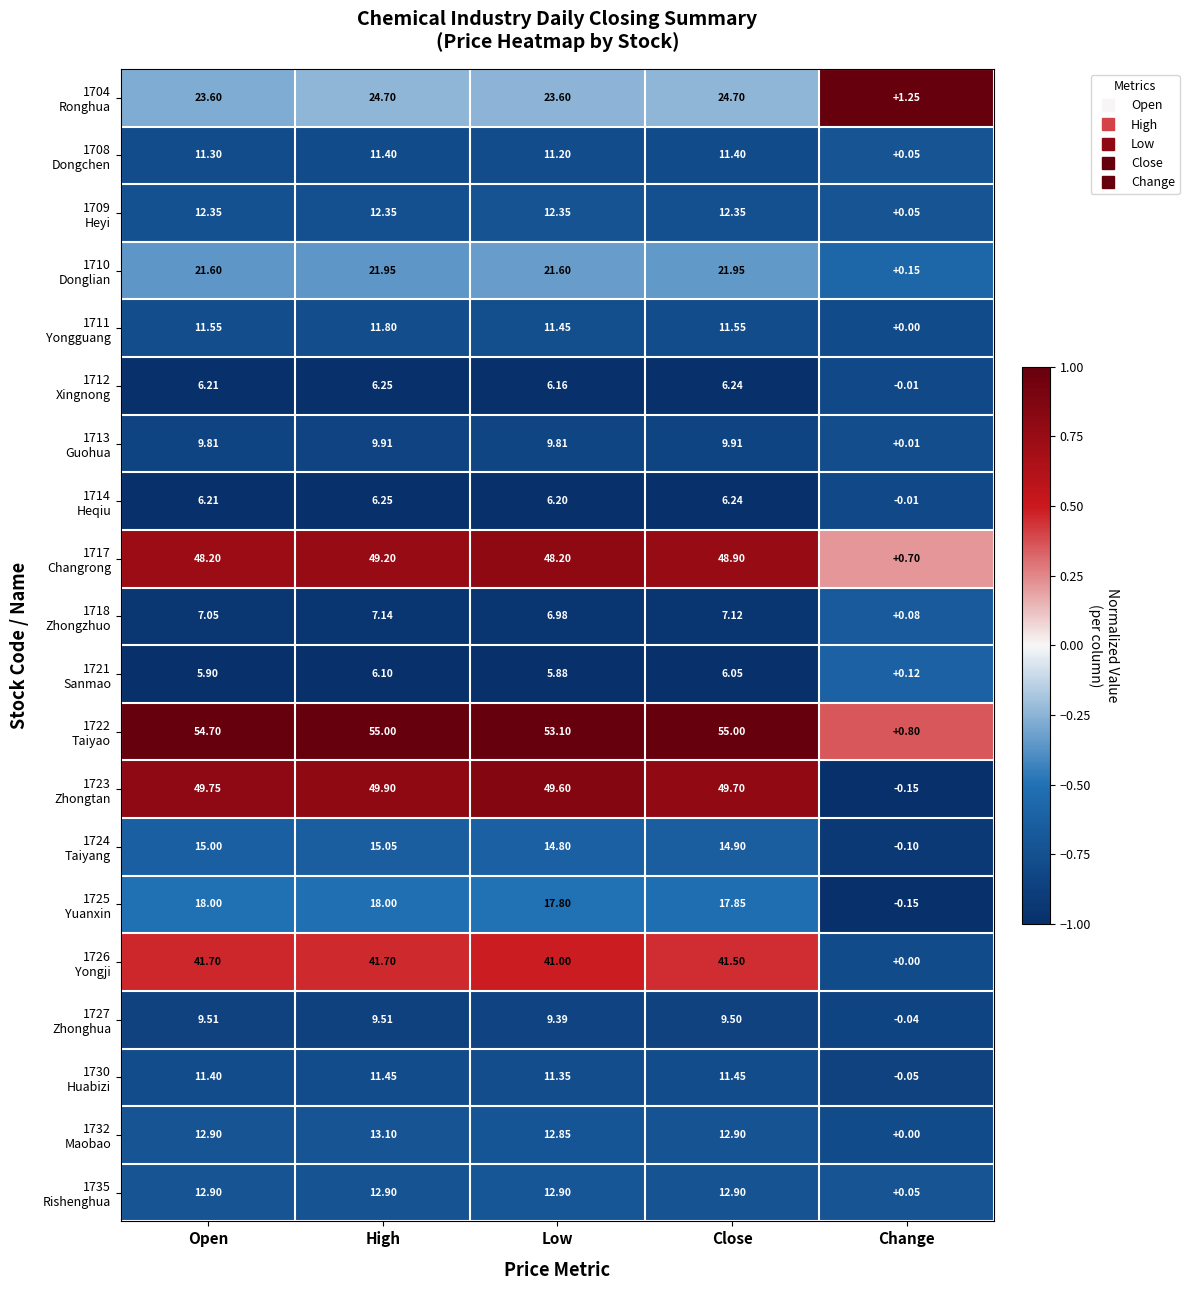

At which category is the sum across all series the highest?

High